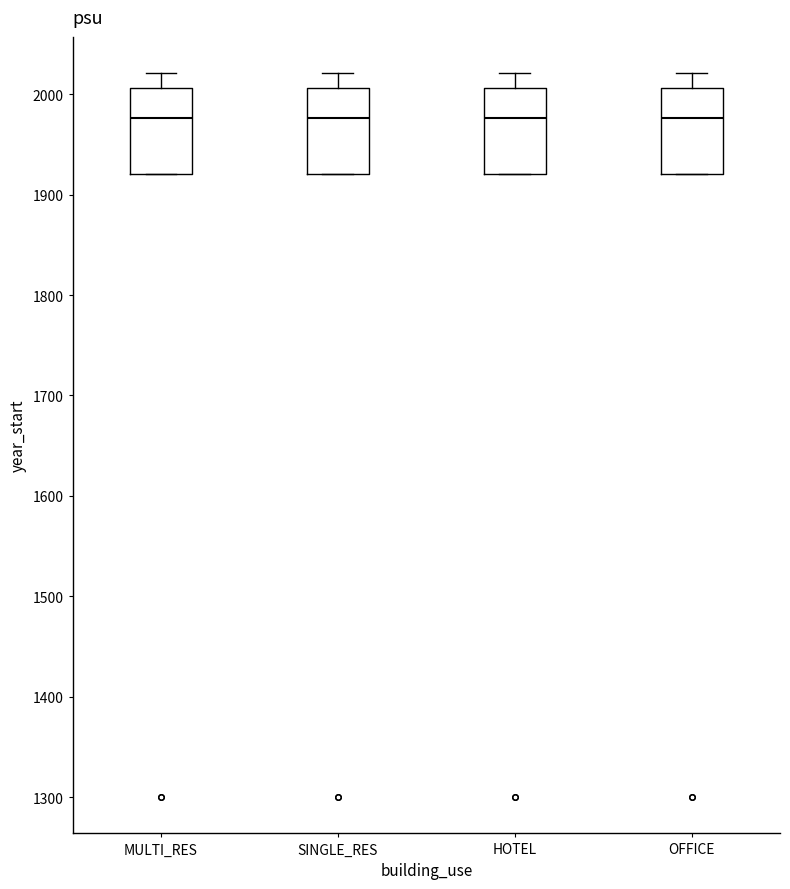

Where does the median line of the box for SINGLE_RES sit on the y-axis? The values are not printed on the chart, so give them approximately, as read against the axis.

1980